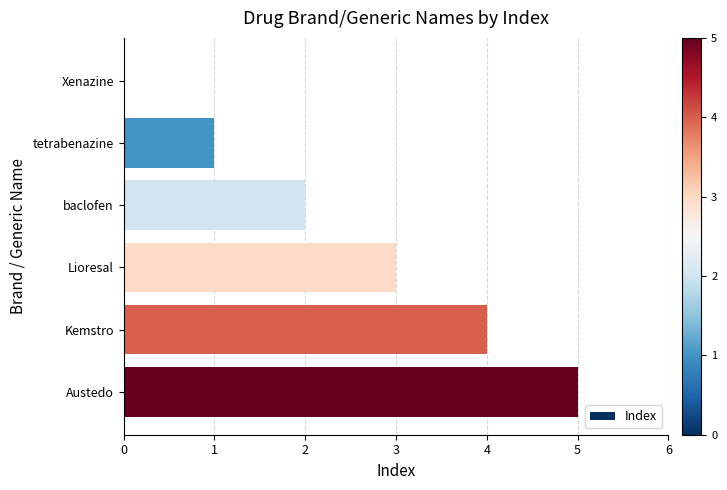

How many positive values are there?

5